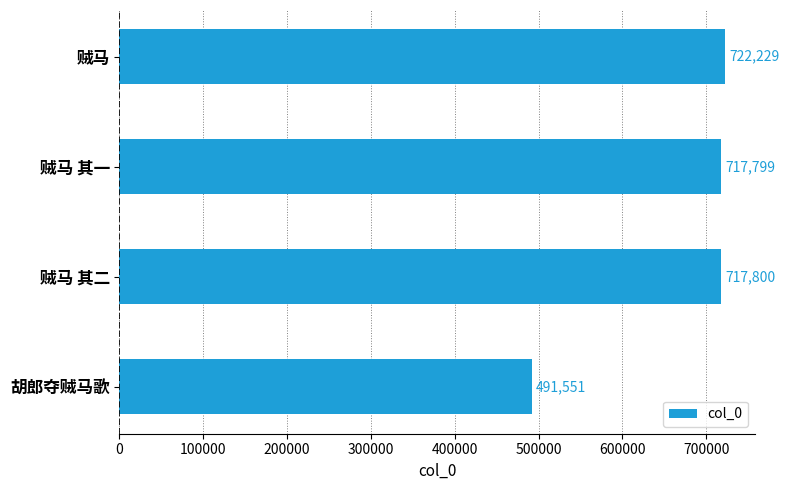

The value at 胡郎夺贼马歌 is 491551. True or false?

True